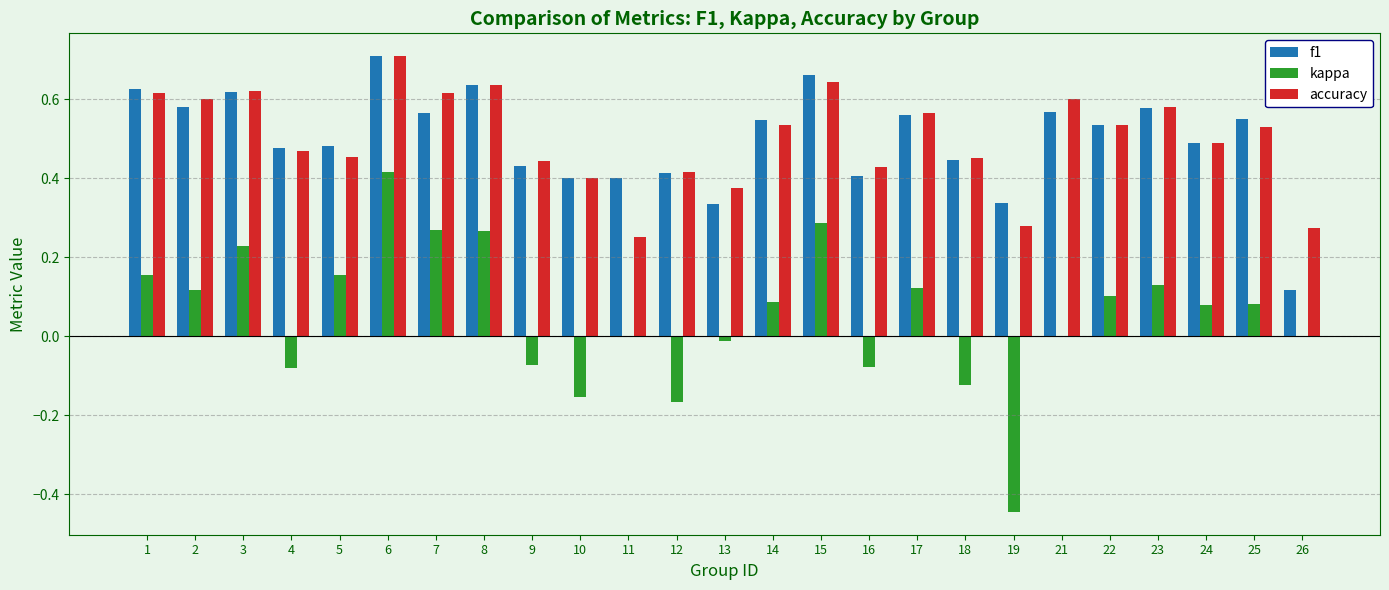

What is the sum of all f1 values?

12.5